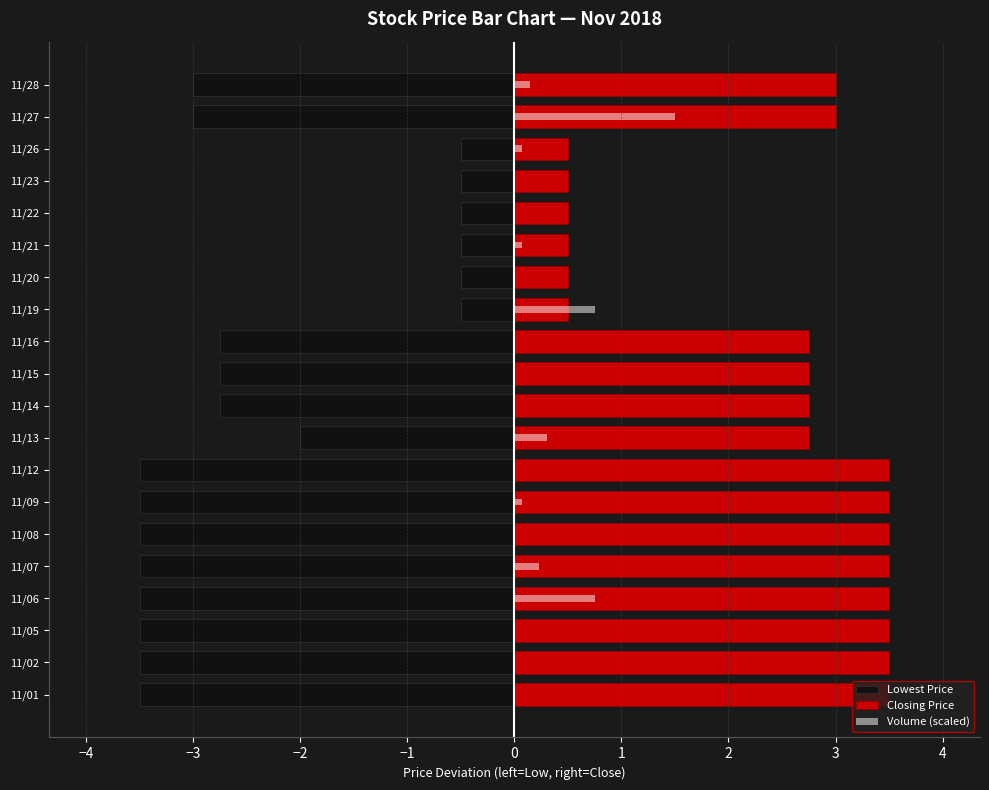

The value of Closing Price at 11/27 is 4.7. True or false?

False